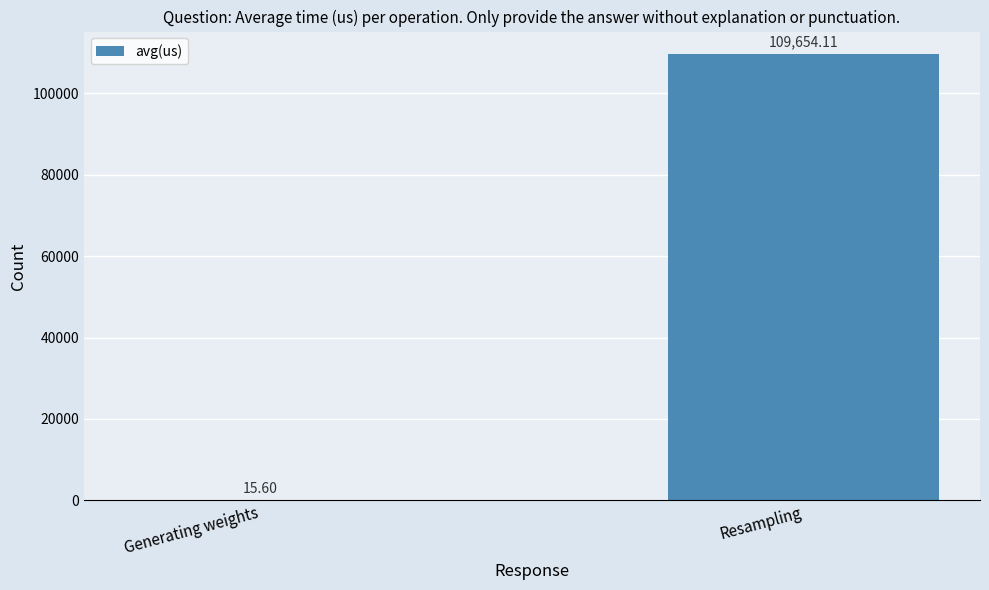

Approximately how many times larger is the value at Resampling compared to Generating weights?

7028.6